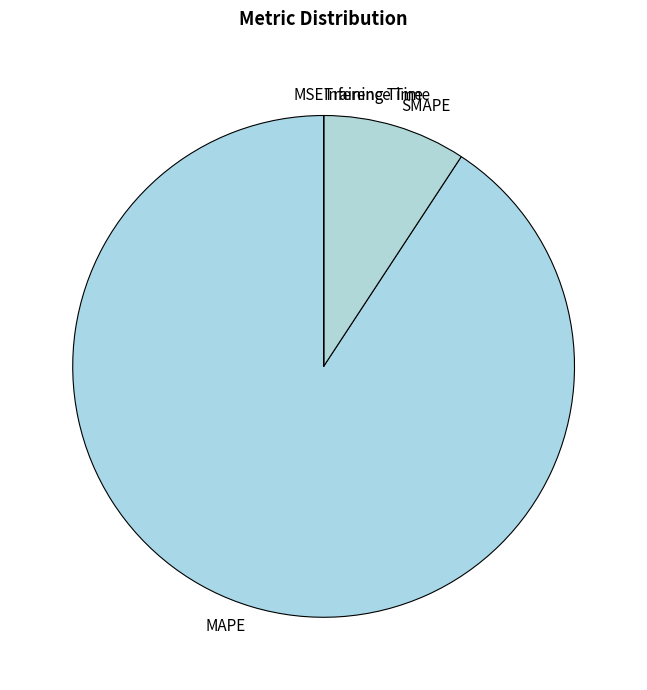

What is the largest slice in the pie chart?

MAPE